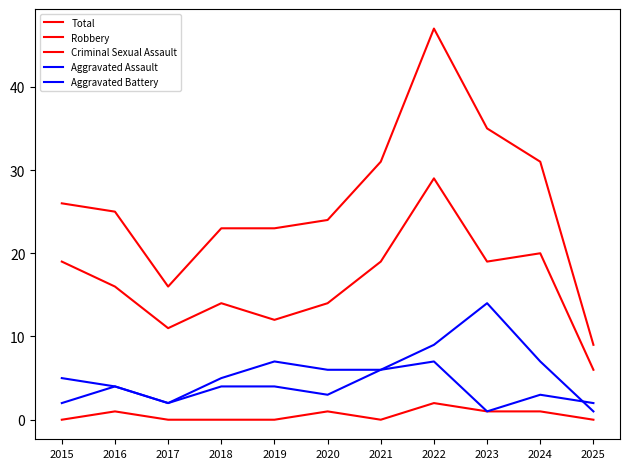

Is this an area chart (filled region under the line)?

No